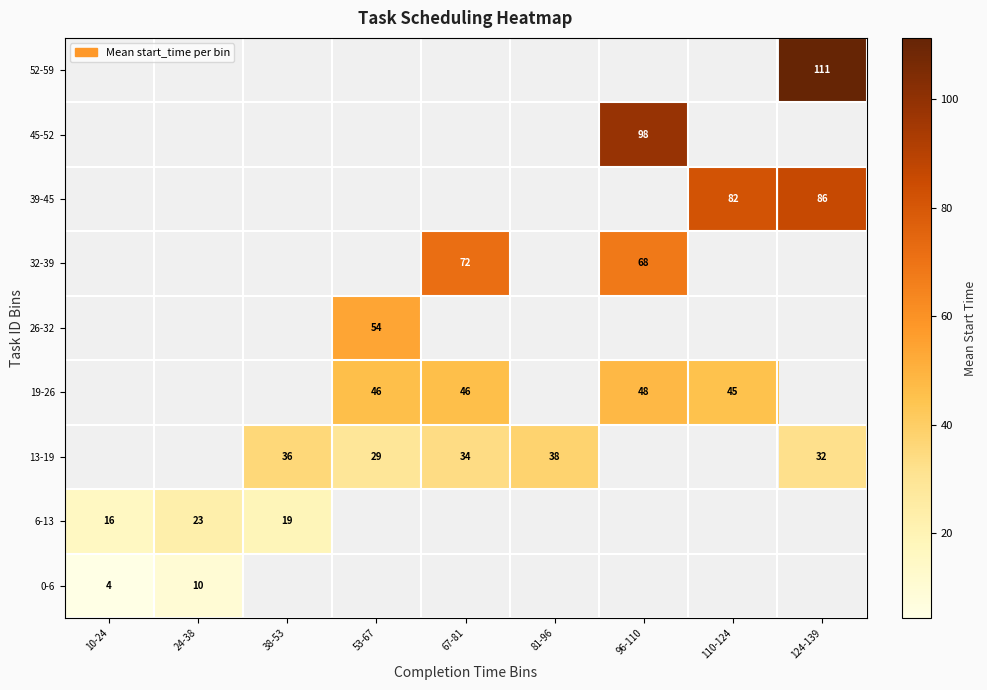

How many categories are shown in the chart?

9